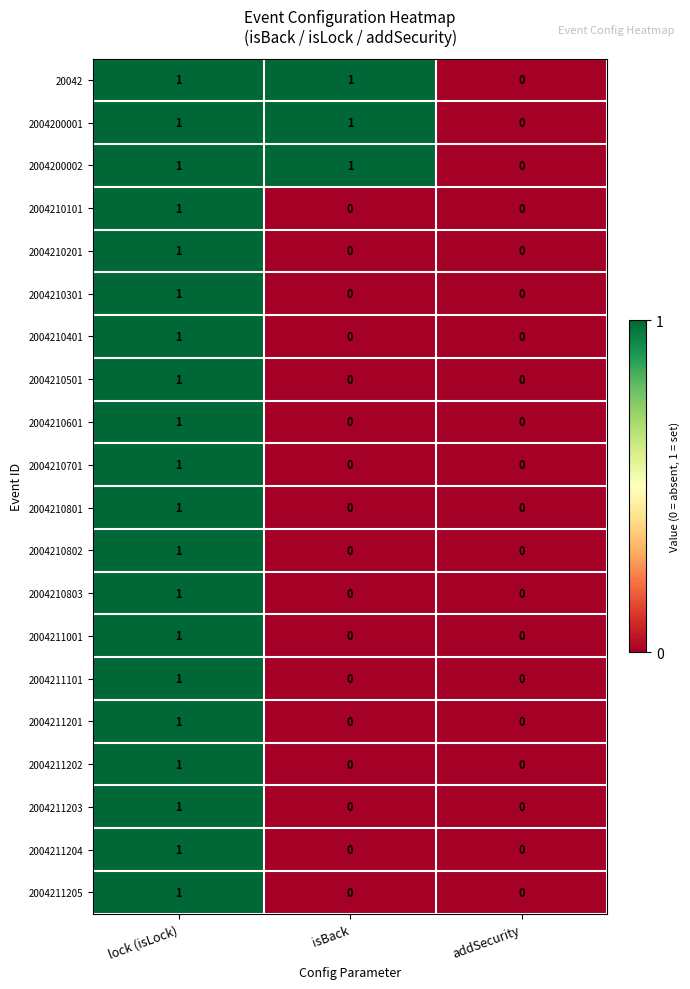

How many data points does each series have?

3